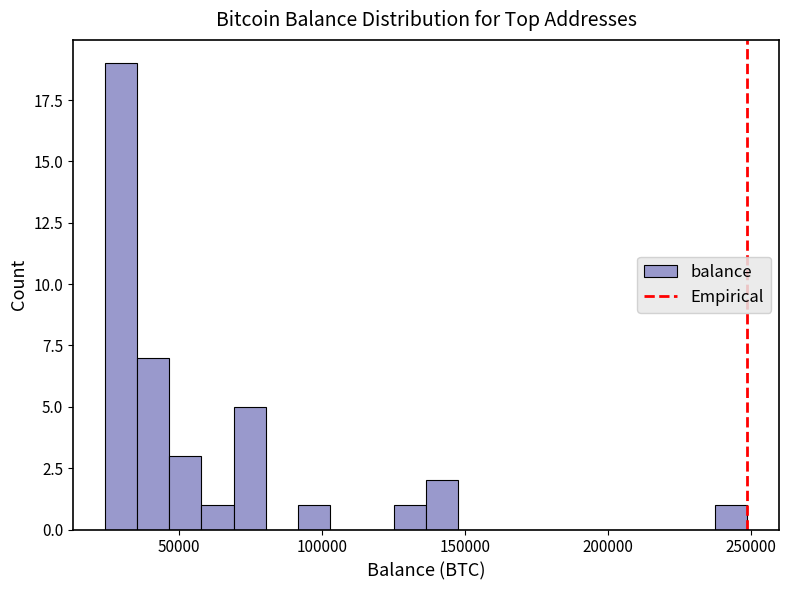

Read against the x-axis, roughly where is the centre of the tallest bar?

30000